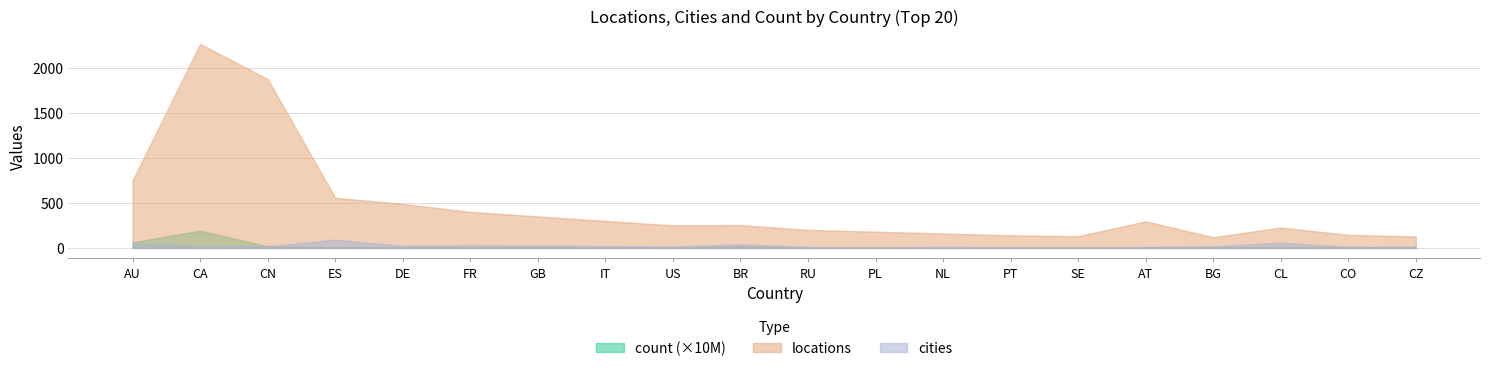

How many intersections are there between count and cities?

4